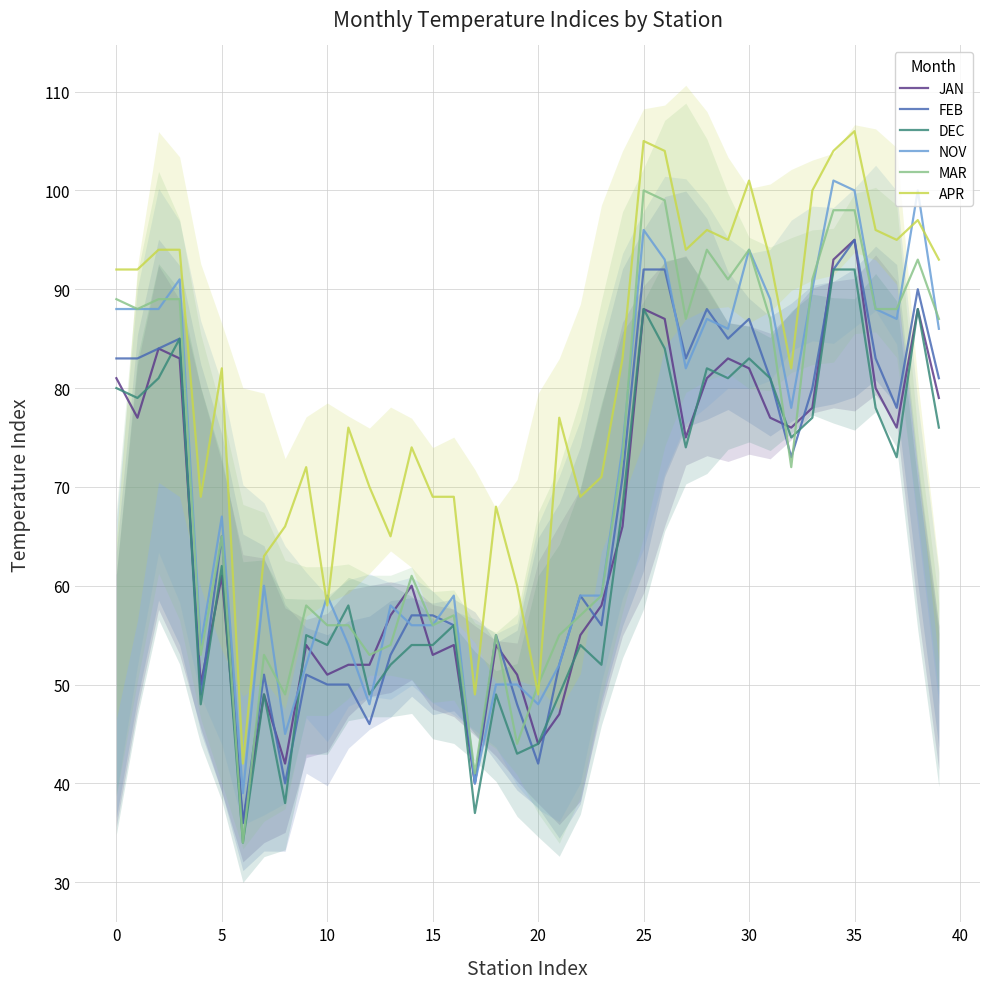

How many data points does each series have?

40